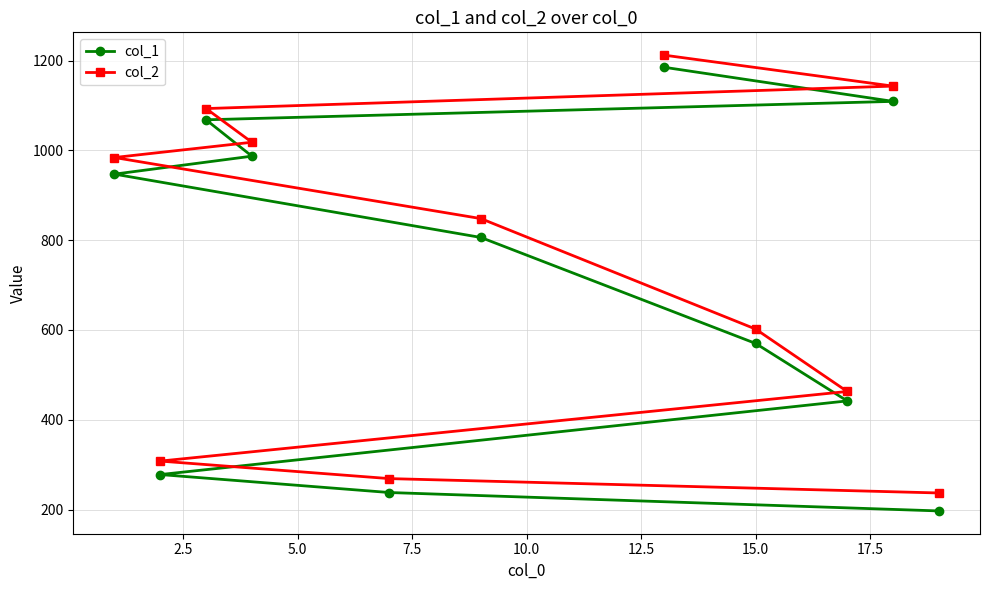

Which series has the largest total across all categories?

col_2